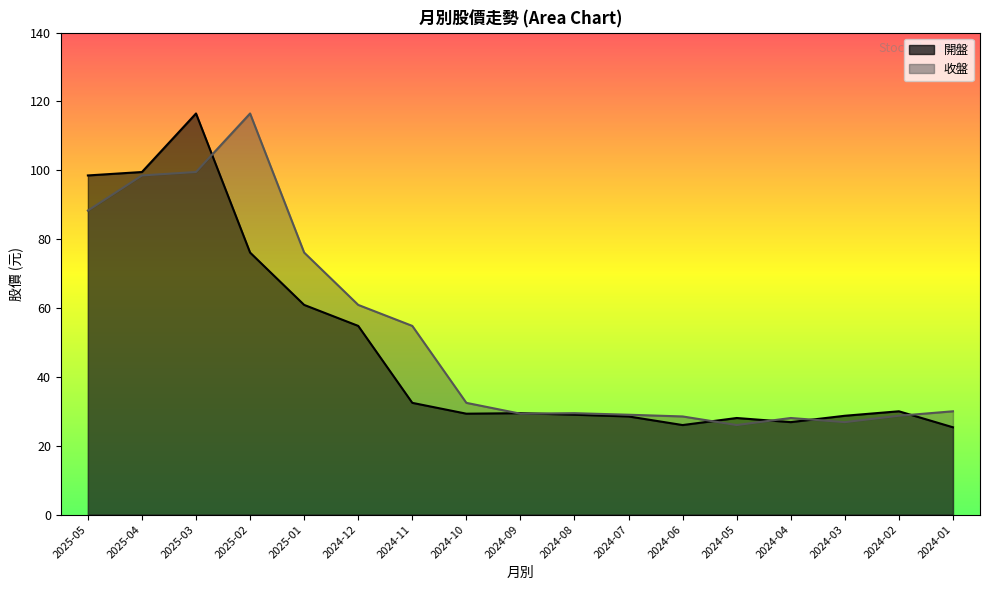

Reading right to left, transcribe all the data shown in this chart.

開盤: 2024-01=25.4	2024-02=30.0	2024-03=28.7	2024-04=26.9	2024-05=28.1	2024-06=26.0	2024-07=28.5	2024-08=29.0	2024-09=29.4	2024-10=29.3	2024-11=32.5	2024-12=54.8	2025-01=60.9	2025-02=76.1	2025-03=116.5	2025-04=99.5	2025-05=98.5
收盤: 2024-01=30.0	2024-02=28.7	2024-03=26.9	2024-04=28.1	2024-05=26.0	2024-06=28.5	2024-07=29.0	2024-08=29.4	2024-09=29.3	2024-10=32.5	2024-11=54.8	2024-12=60.9	2025-01=76.1	2025-02=116.5	2025-03=99.5	2025-04=98.5	2025-05=88.3